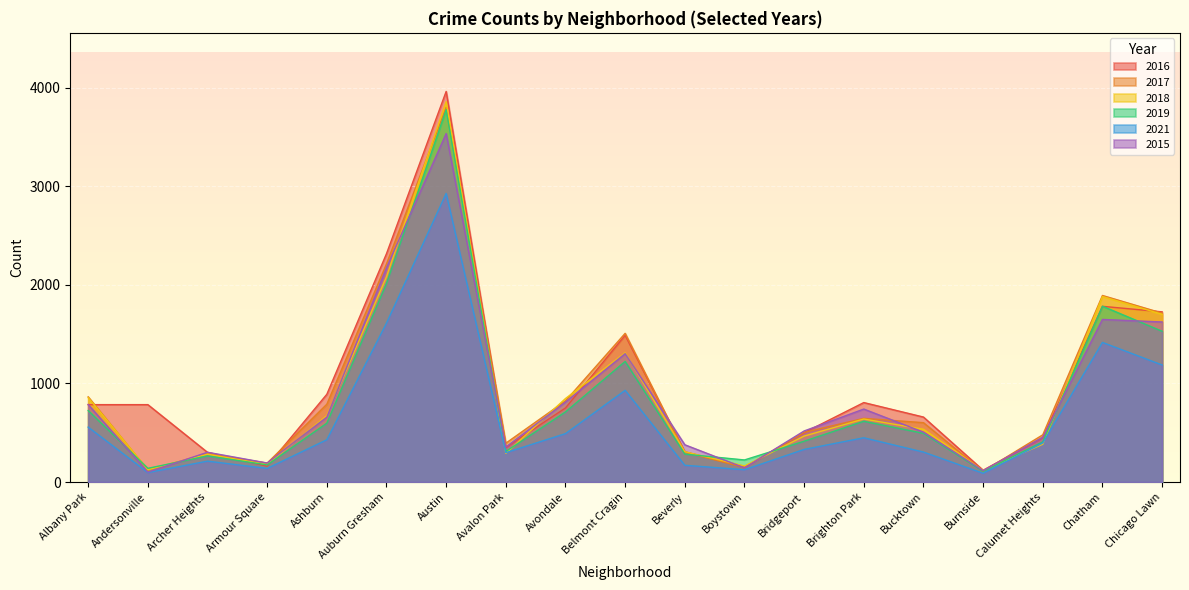

Reading right to left, what are all the values shown in this chart?

2016: Chicago Lawn=1726	Chatham=1782	Calumet Heights=450	Burnside=120	Bucktown=659	Brighton Park=806	Bridgeport=501	Boystown=150	Beverly=307	Belmont Cragin=1488	Avondale=751	Avalon Park=350	Austin=3961	Auburn Gresham=2316	Ashburn=890	Armour Square=161	Archer Heights=301	Andersonville=785	Albany Park=785
2017: Chicago Lawn=1713	Chatham=1892	Calumet Heights=479	Burnside=109	Bucktown=602	Brighton Park=646	Bridgeport=503	Boystown=147	Beverly=303	Belmont Cragin=1508	Avondale=823	Avalon Park=394	Austin=3799	Auburn Gresham=2212	Ashburn=789	Armour Square=192	Archer Heights=288	Andersonville=121	Albany Park=864
2018: Chicago Lawn=1701	Chatham=1881	Calumet Heights=384	Burnside=117	Bucktown=535	Brighton Park=639	Bridgeport=466	Boystown=163	Beverly=308	Belmont Cragin=1310	Avondale=847	Avalon Park=291	Austin=3857	Auburn Gresham=2082	Ashburn=673	Armour Square=178	Archer Heights=282	Andersonville=126	Albany Park=856
2019: Chicago Lawn=1529	Chatham=1783	Calumet Heights=408	Burnside=109	Bucktown=494	Brighton Park=616	Bridgeport=414	Boystown=224	Beverly=283	Belmont Cragin=1223	Avondale=711	Avalon Park=310	Austin=3776	Auburn Gresham=2014	Ashburn=597	Armour Square=174	Archer Heights=265	Andersonville=139	Albany Park=725
2021: Chicago Lawn=1187	Chatham=1416	Calumet Heights=396	Burnside=89	Bucktown=304	Brighton Park=449	Bridgeport=331	Boystown=125	Beverly=170	Belmont Cragin=930	Avondale=491	Avalon Park=298	Austin=2927	Auburn Gresham=1612	Ashburn=429	Armour Square=138	Archer Heights=212	Andersonville=96	Albany Park=557
2015: Chicago Lawn=1623	Chatham=1649	Calumet Heights=454	Burnside=116	Bucktown=506	Brighton Park=740	Bridgeport=518	Boystown=144	Beverly=378	Belmont Cragin=1302	Avondale=811	Avalon Park=355	Austin=3534	Auburn Gresham=2173	Ashburn=659	Armour Square=193	Archer Heights=302	Andersonville=101	Albany Park=786